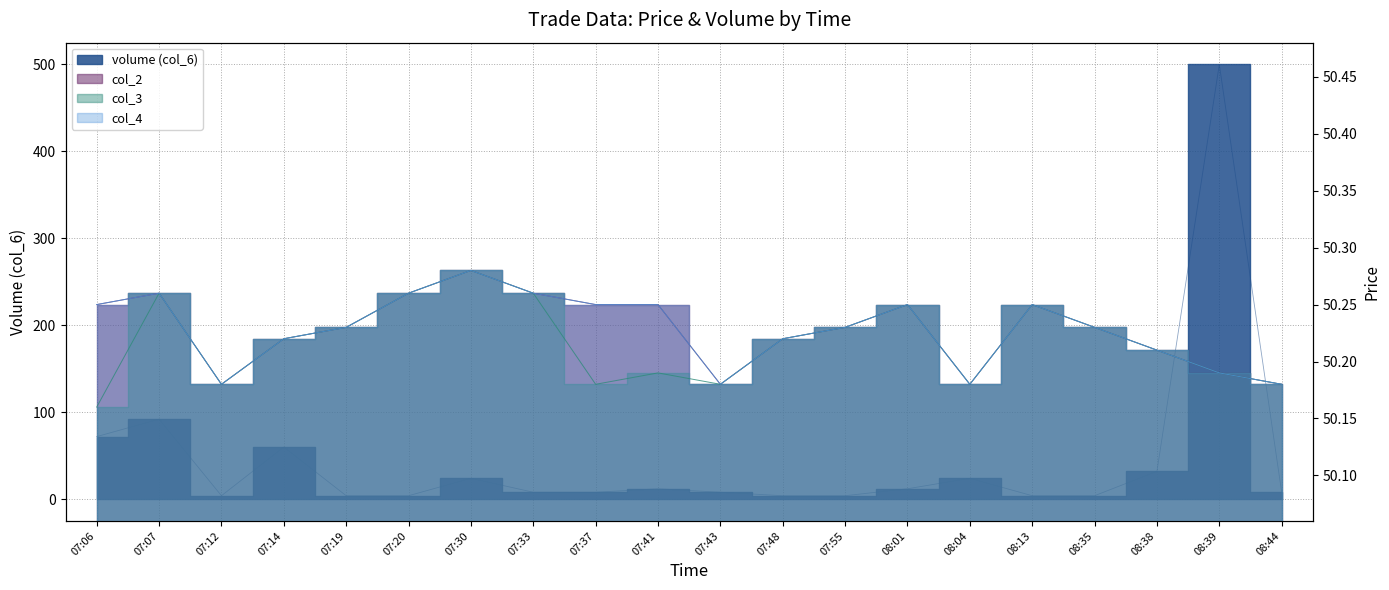

What is the sum of all volume (col_6) values?

888.0